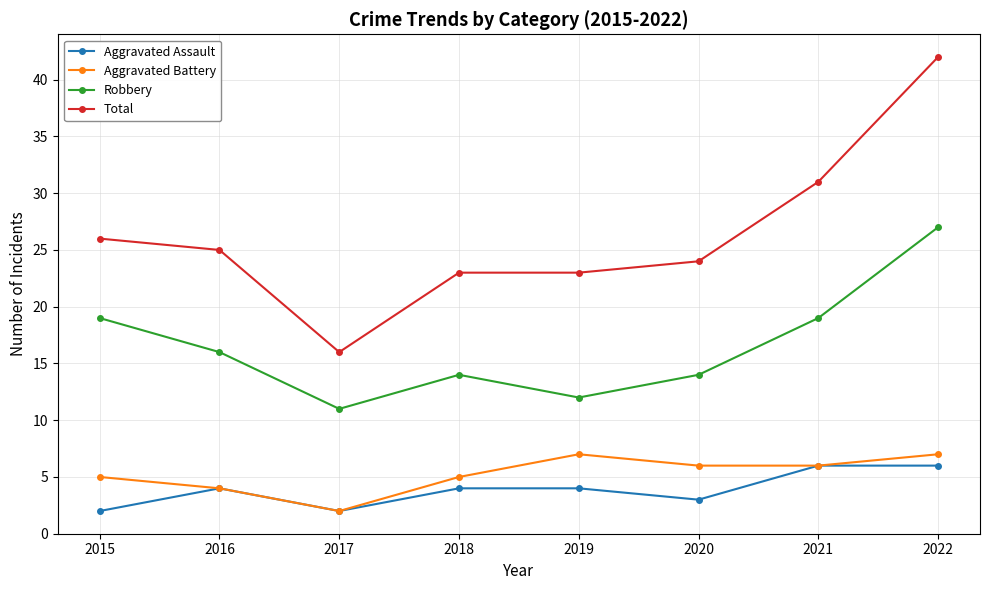

At which label does Aggravated Battery reach its minimum?

2017